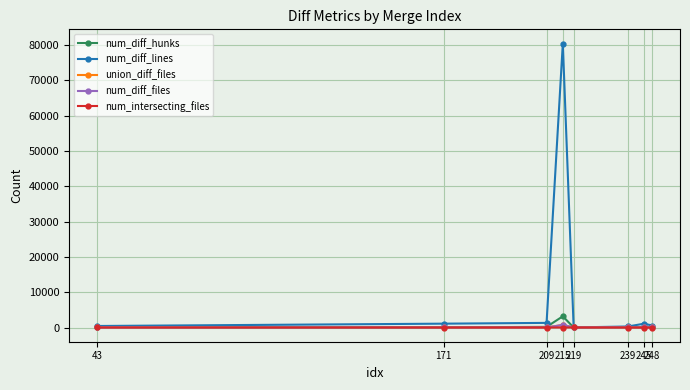

What is the value of the num_intersecting_files point at the 7th from the left?

2